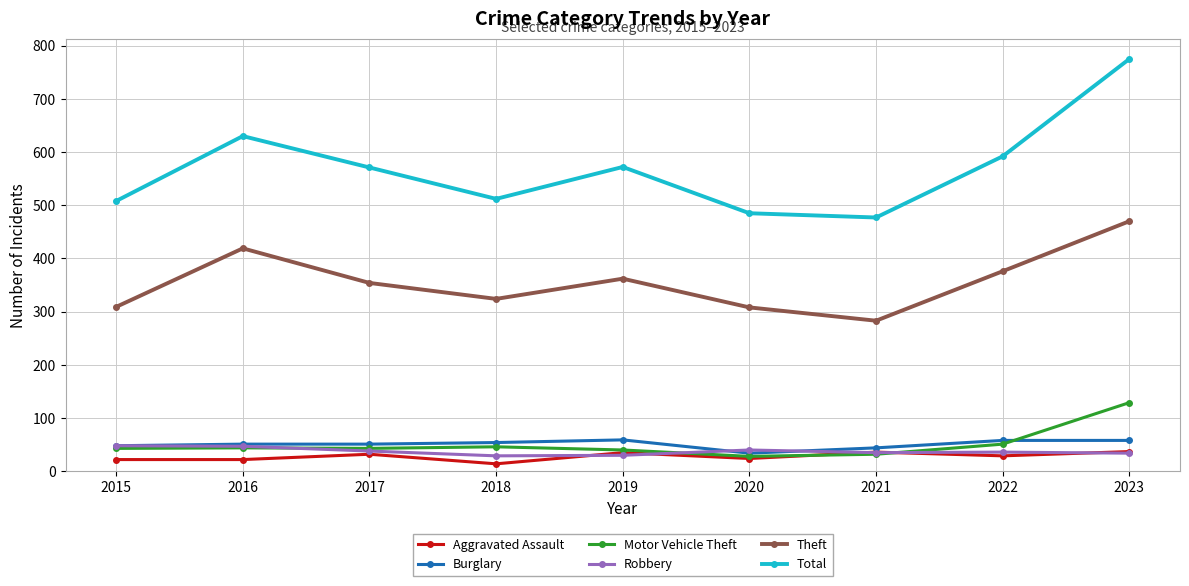

True or false: Aggravated Assault and Theft intersect in this chart.

False